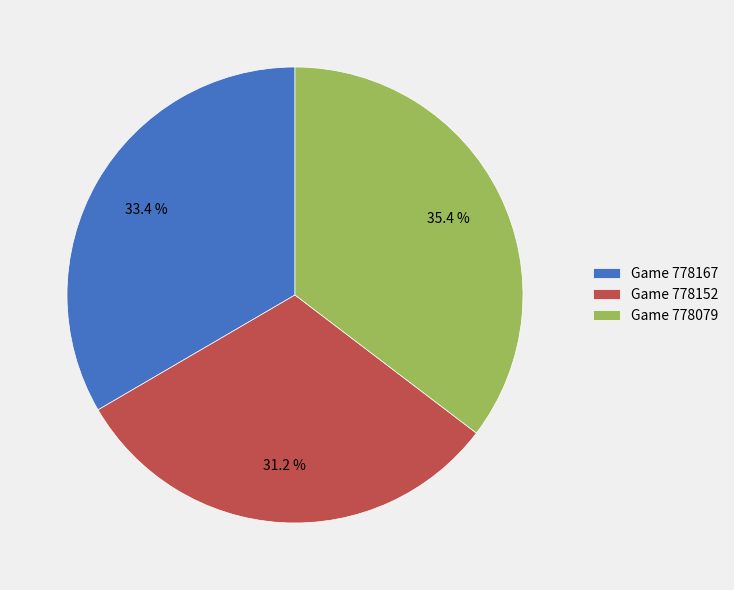

Is there any slice that represents more than half of the pie?

No